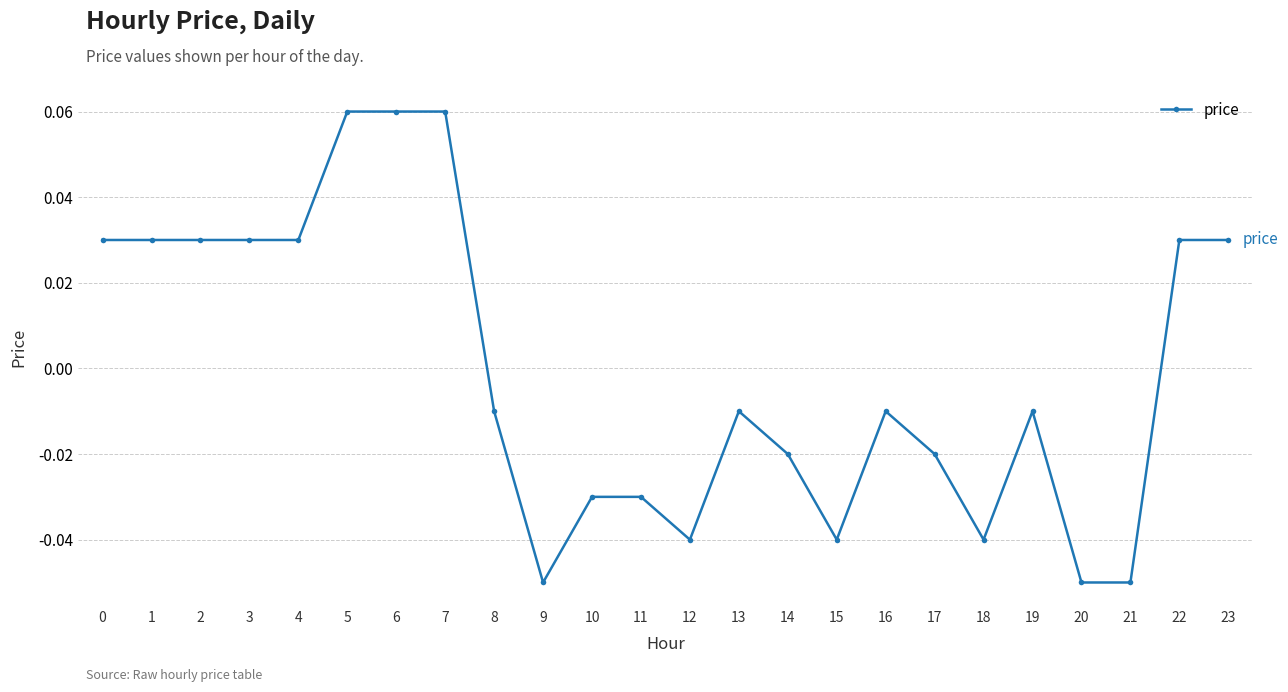

True or false: the data has more than 0 interior local peaks.

True